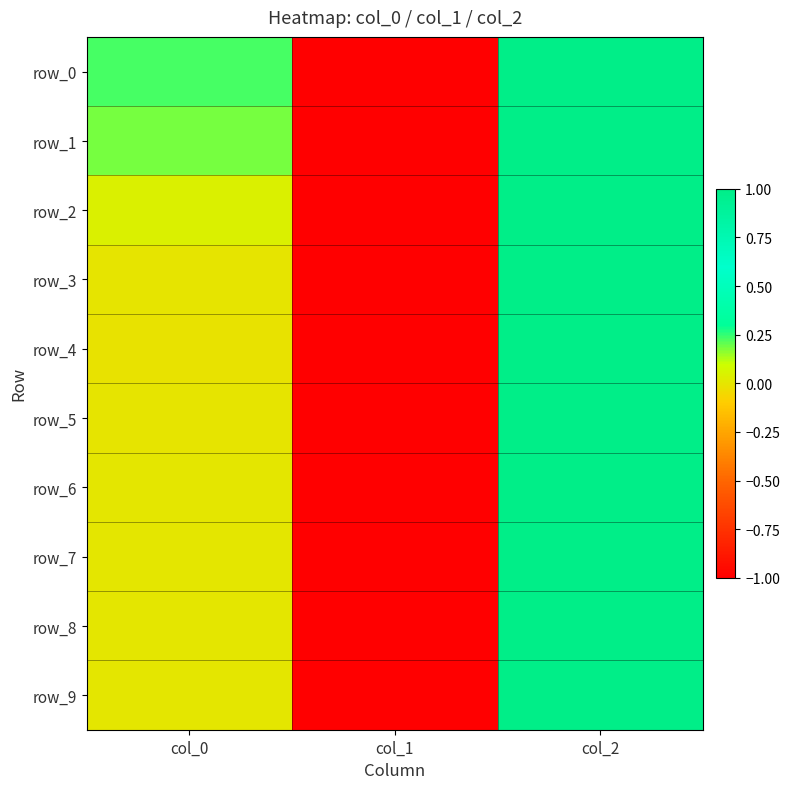

Is the value of row_6 at col_0 greater than the value of row_1 at col_1?

Yes